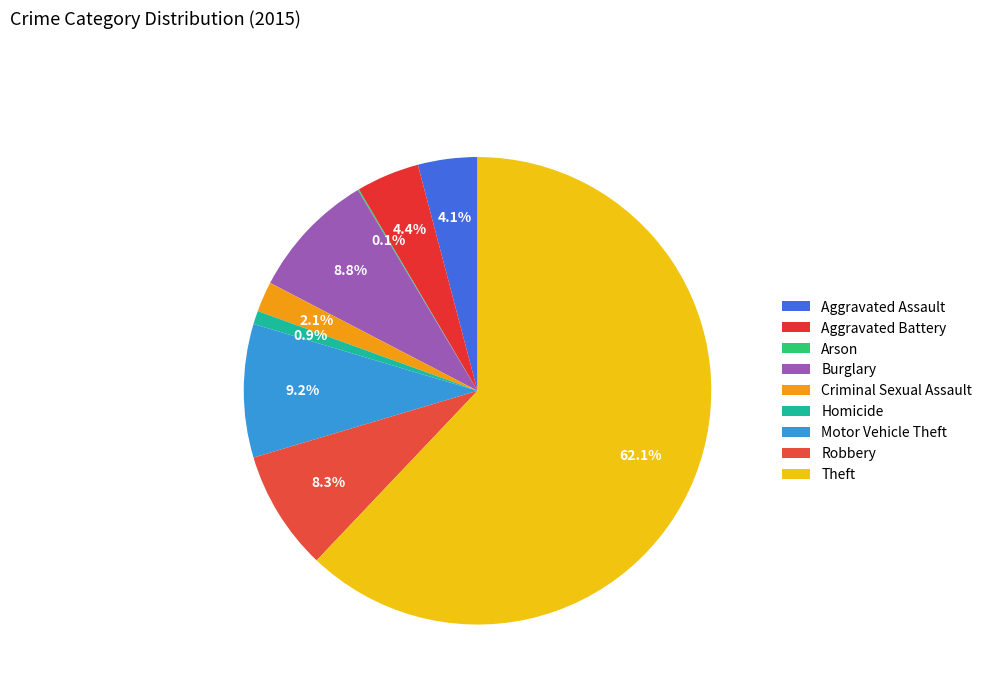

To the nearest percent, what percentage of the pie is Burglary?

9%